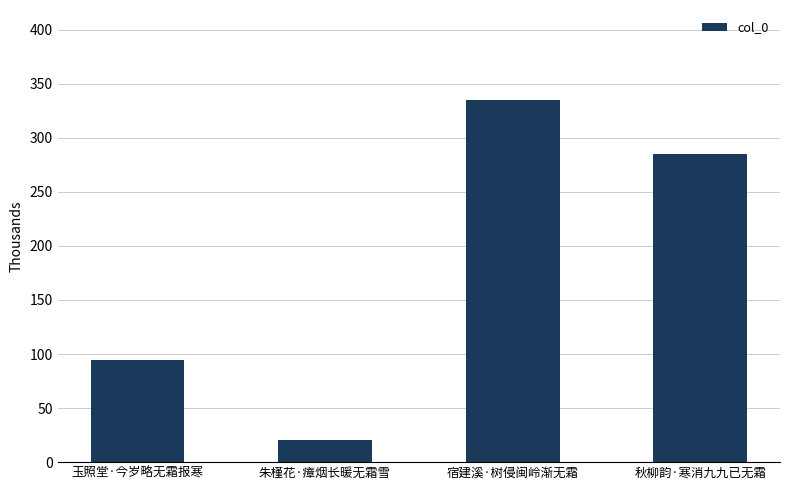

Read the value at 玉照堂·今岁略无霜报寒.

94.7